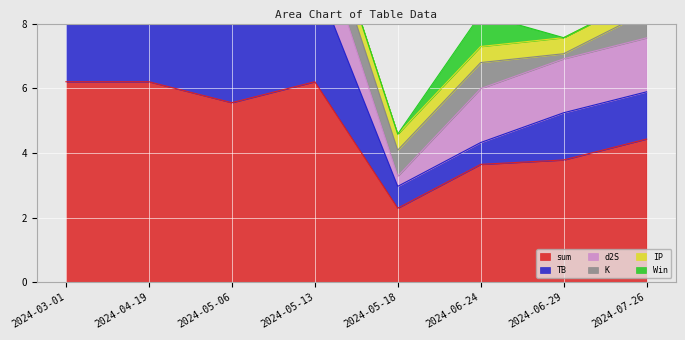

What is the minimum value for TB?

0.7